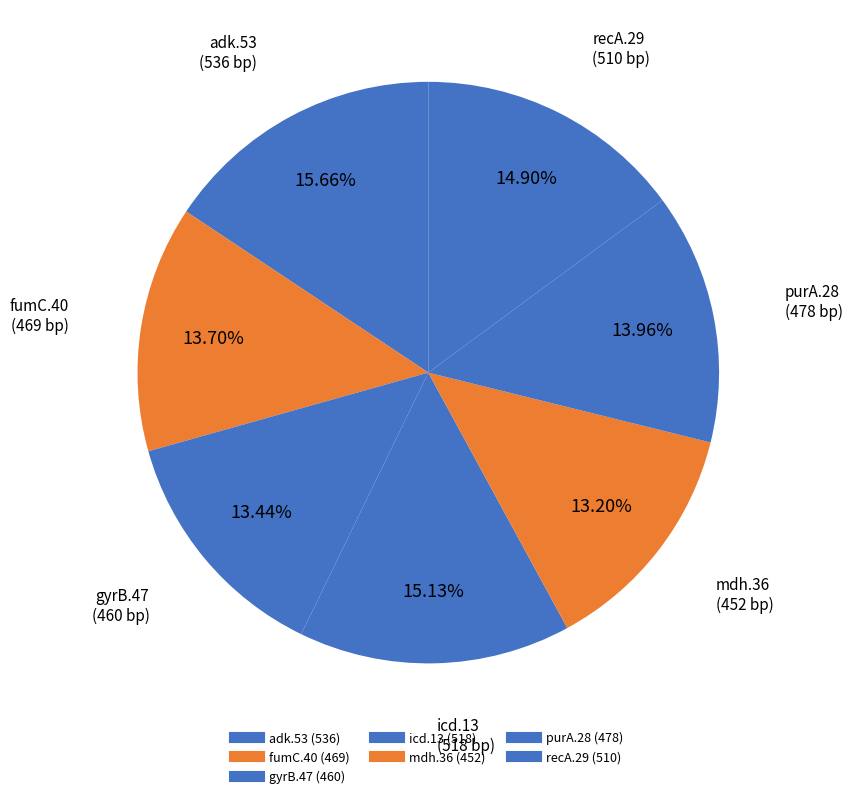

How many segments does this pie chart have?

7